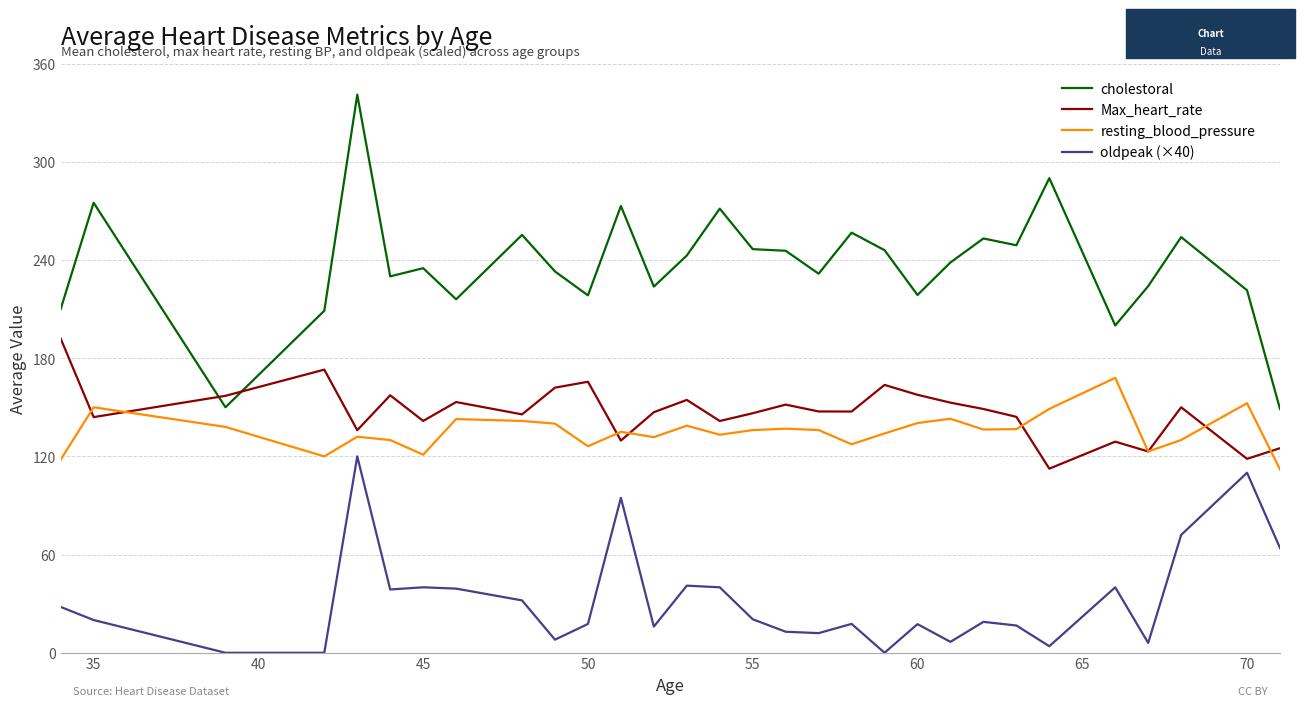

List the series in order of their peak value, lowest first.

oldpeak (×40), resting_blood_pressure, Max_heart_rate, cholestoral